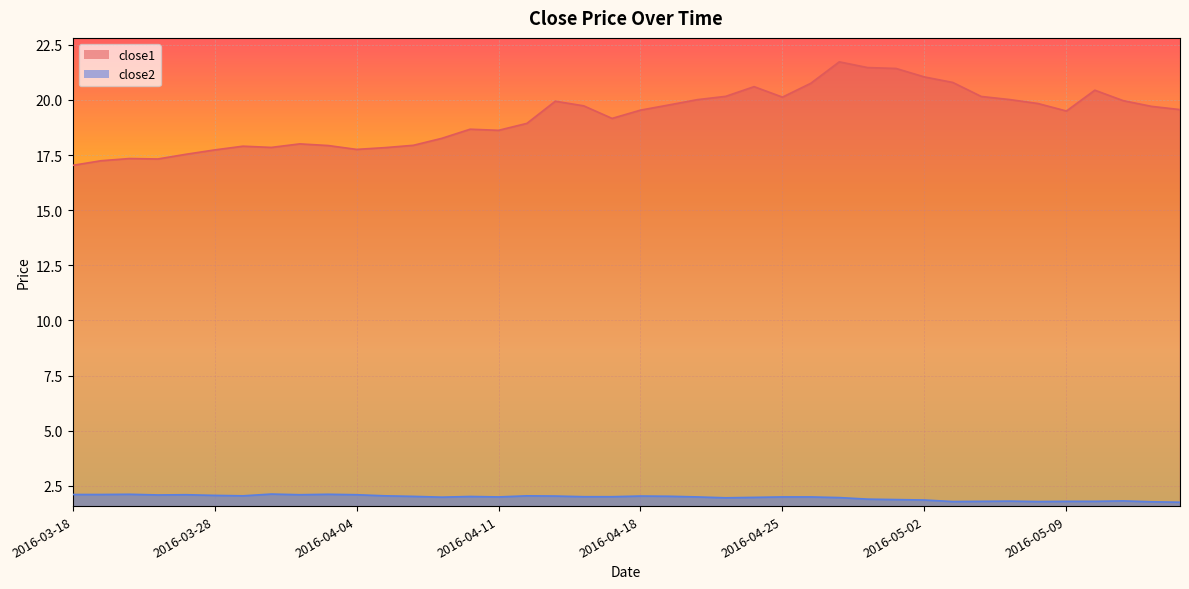

Which series has the largest total across all categories?

close1